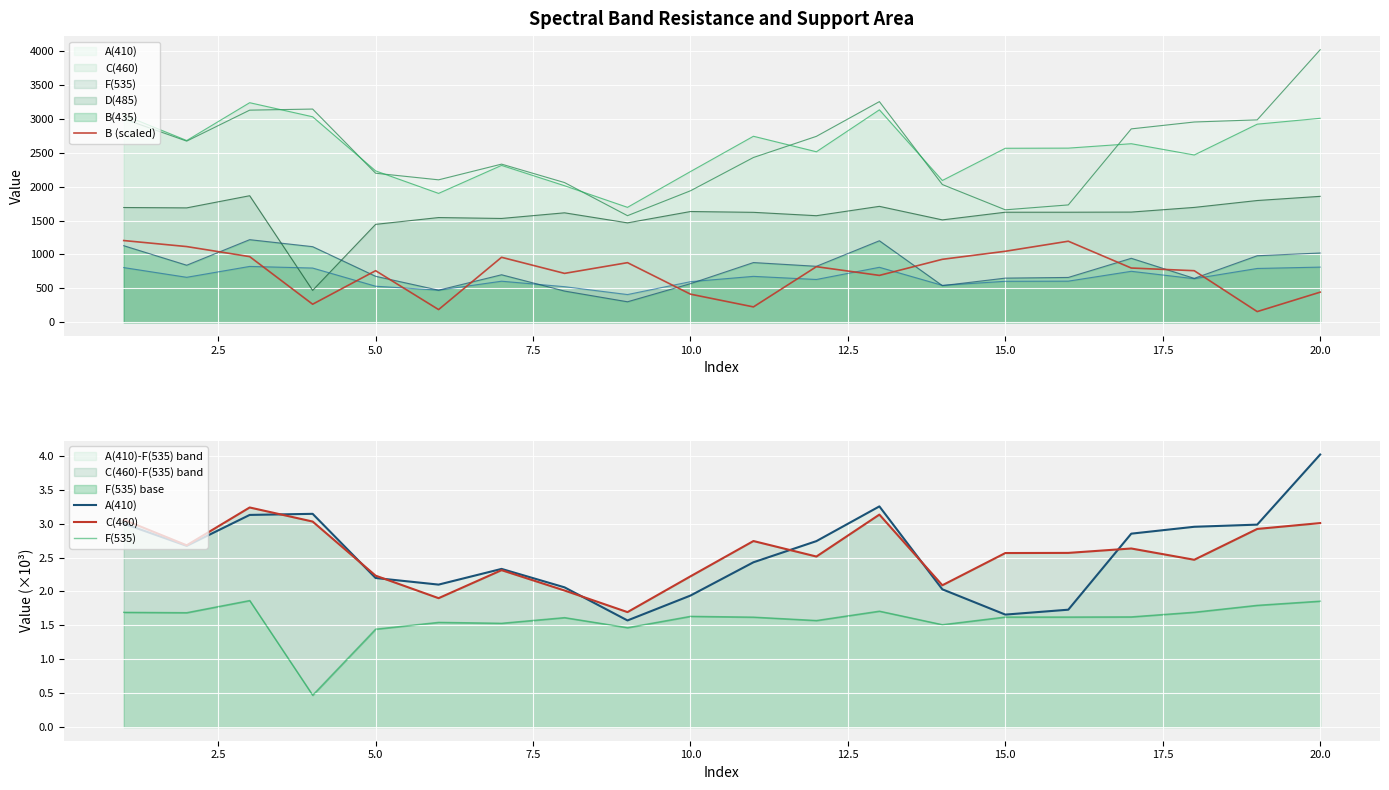

True or false: A(410) and B (scaled) intersect in this chart.

False